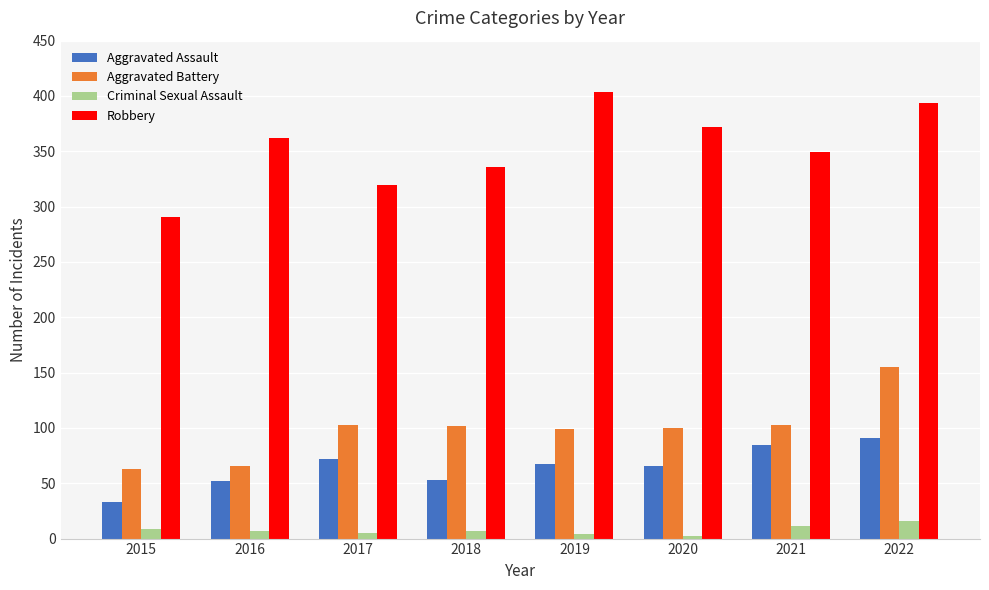

At 2018, list the series in order from smallest to largest.

Criminal Sexual Assault, Aggravated Assault, Aggravated Battery, Robbery